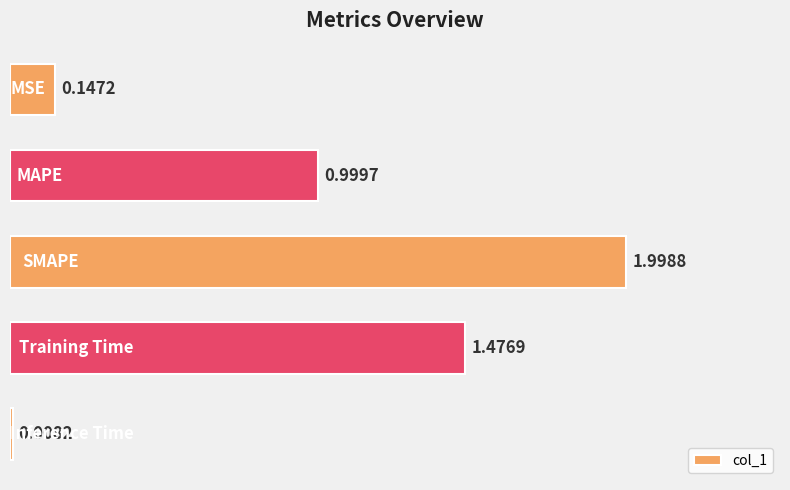

What is the sum of all values?

4.6